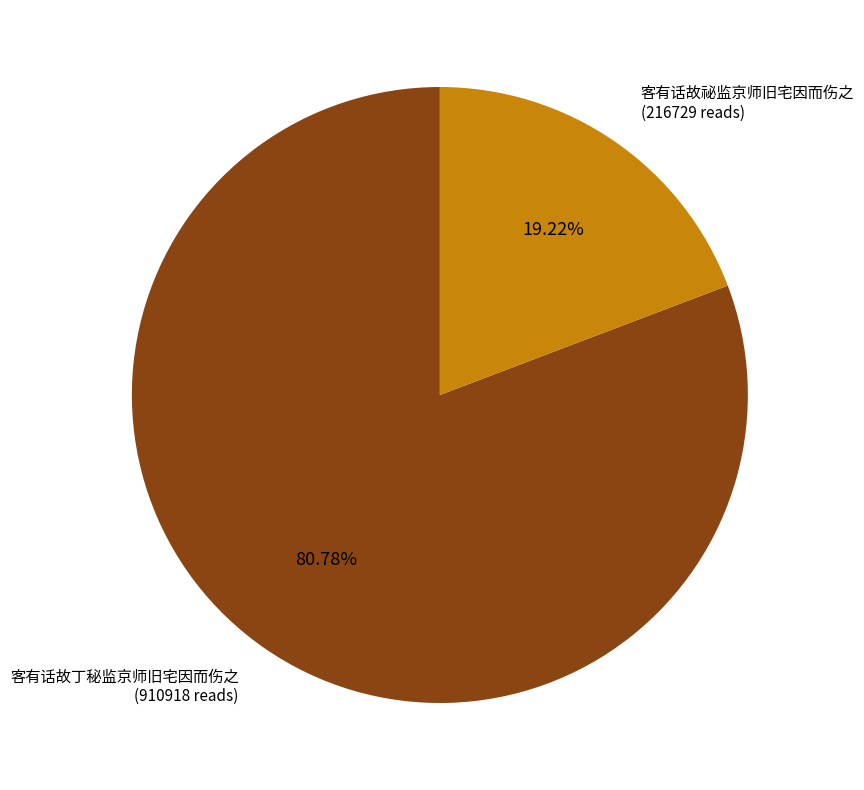

Is there any slice that represents more than half of the pie?

Yes